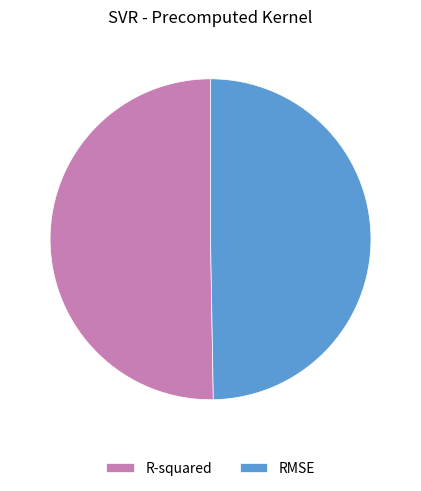

Between R-squared and RMSE, which is larger?

R-squared